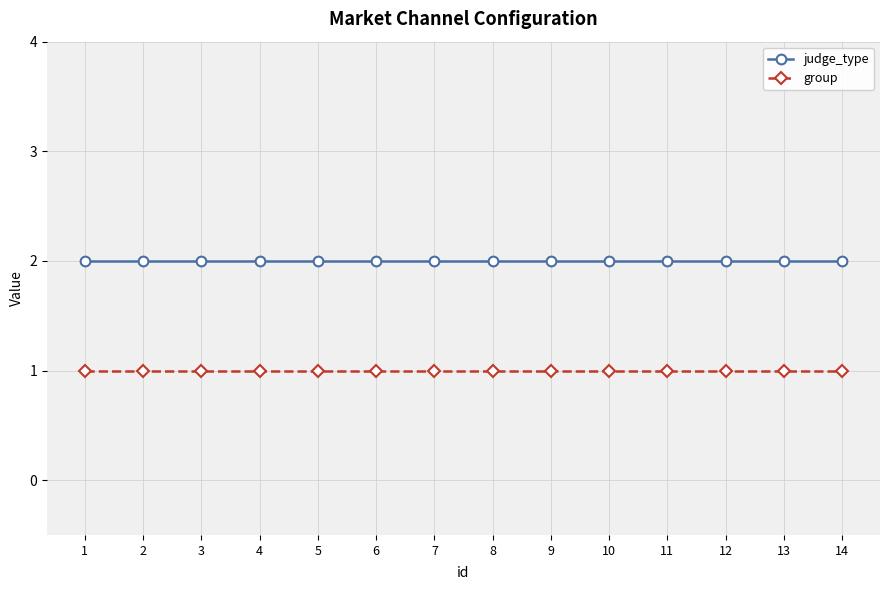

Reading left to right, extract all data points from this chart.

judge_type: 1=2	2=2	3=2	4=2	5=2	6=2	7=2	8=2	9=2	10=2	11=2	12=2	13=2	14=2
group: 1=1	2=1	3=1	4=1	5=1	6=1	7=1	8=1	9=1	10=1	11=1	12=1	13=1	14=1